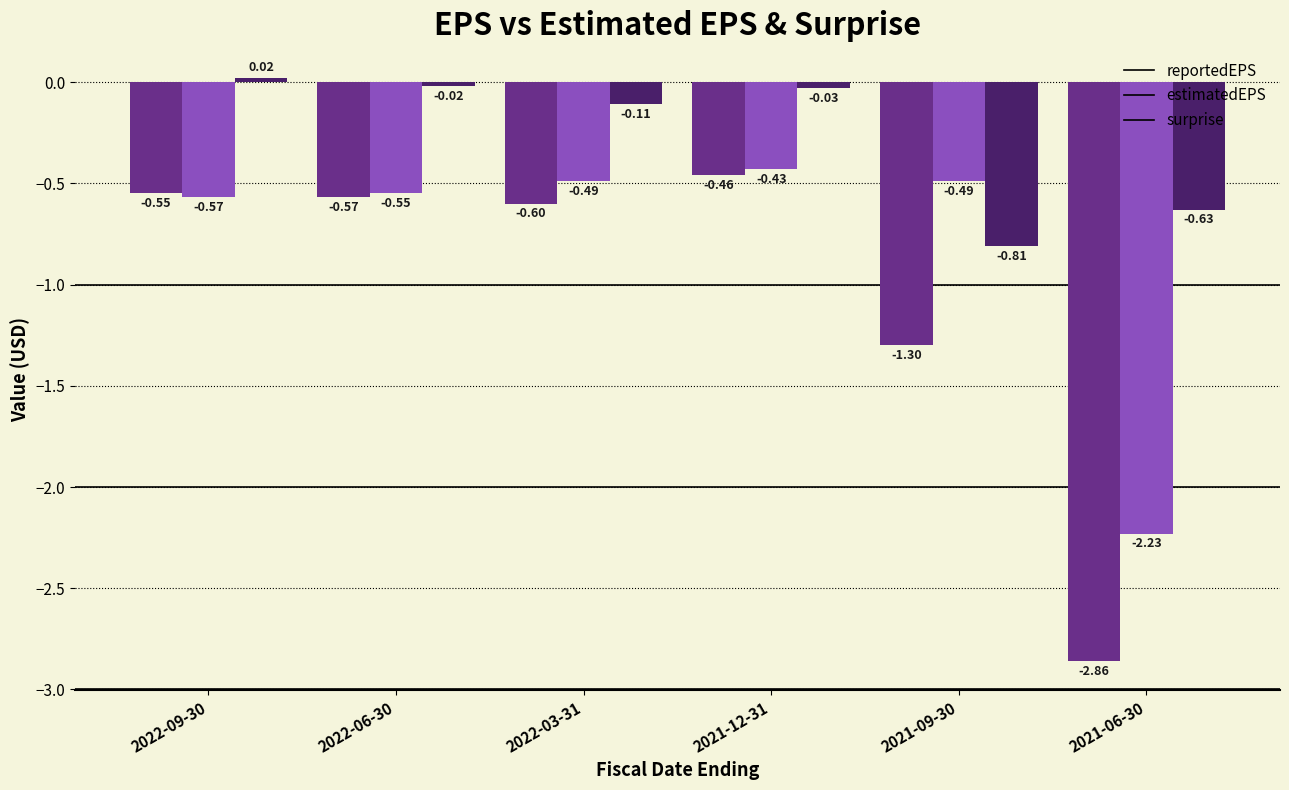

How many distinct data groups are displayed?

3